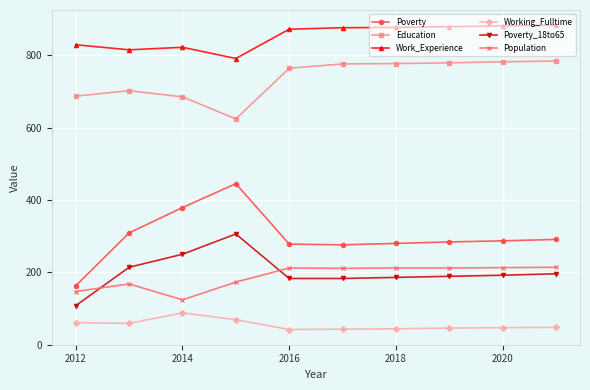

In Work_Experience, how many points are higher than both neighbors (excluding endpoints)?

1